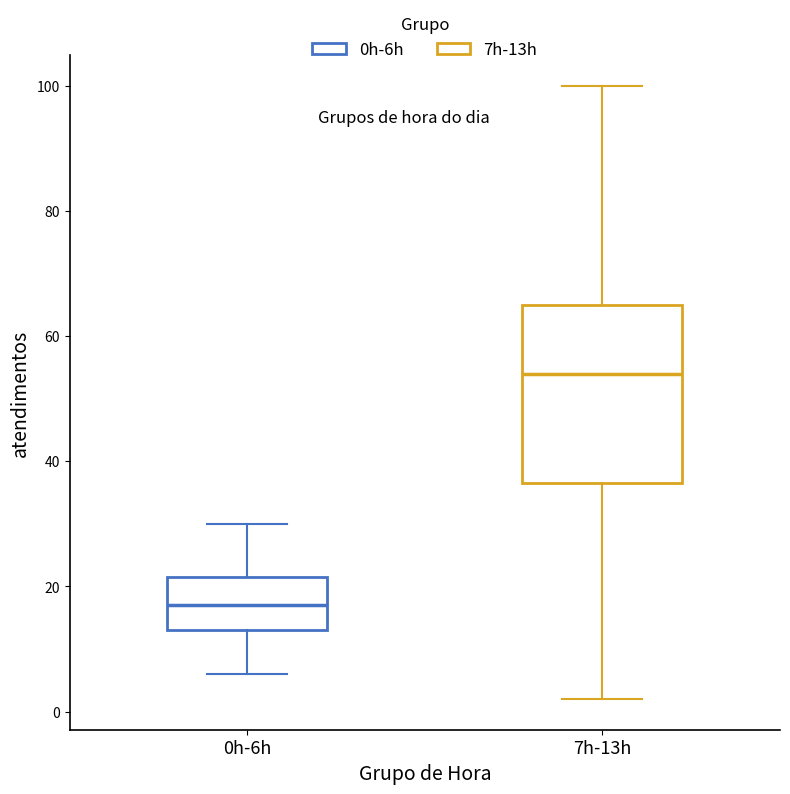

Where is the upper edge of the box for 0h-6h on the y-axis? The values are not printed on the chart, so give them approximately, as read against the axis.

22